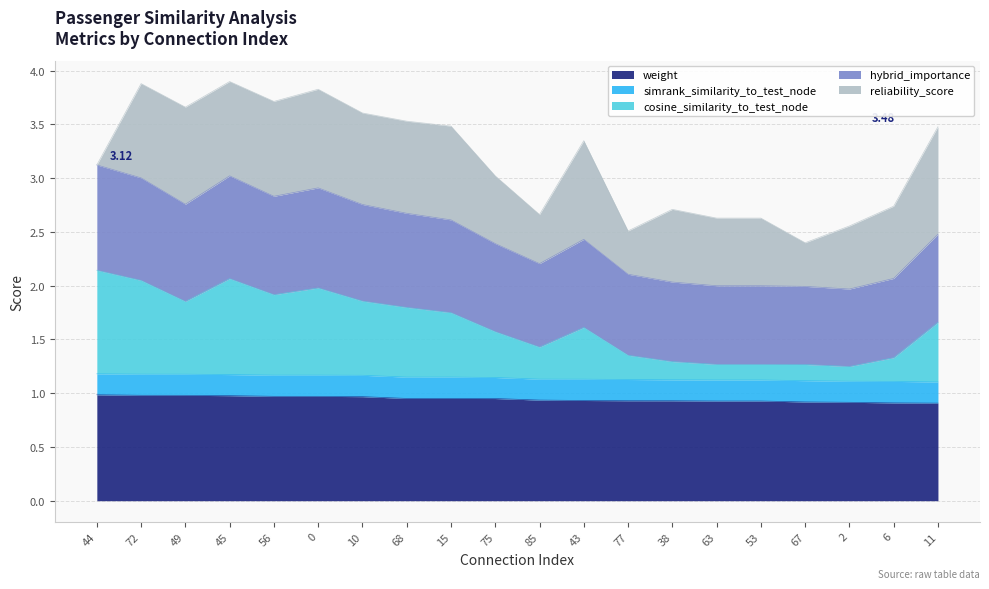

What is the total value across all series at 45?

3.9